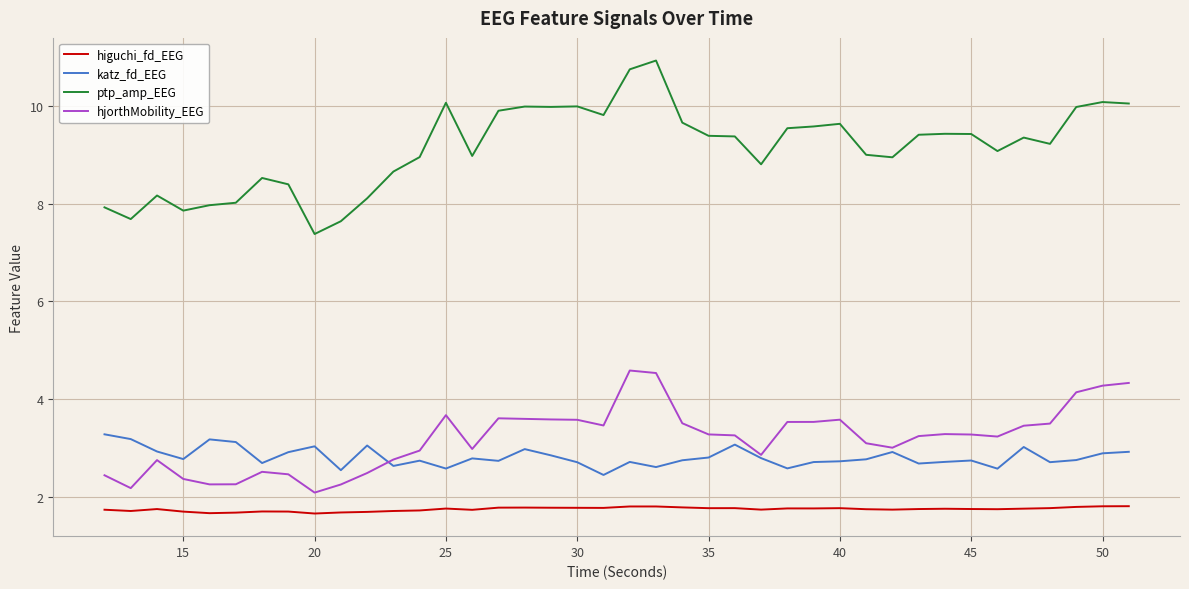

True or false: higuchi_fd_EEG and ptp_amp_EEG intersect in this chart.

False